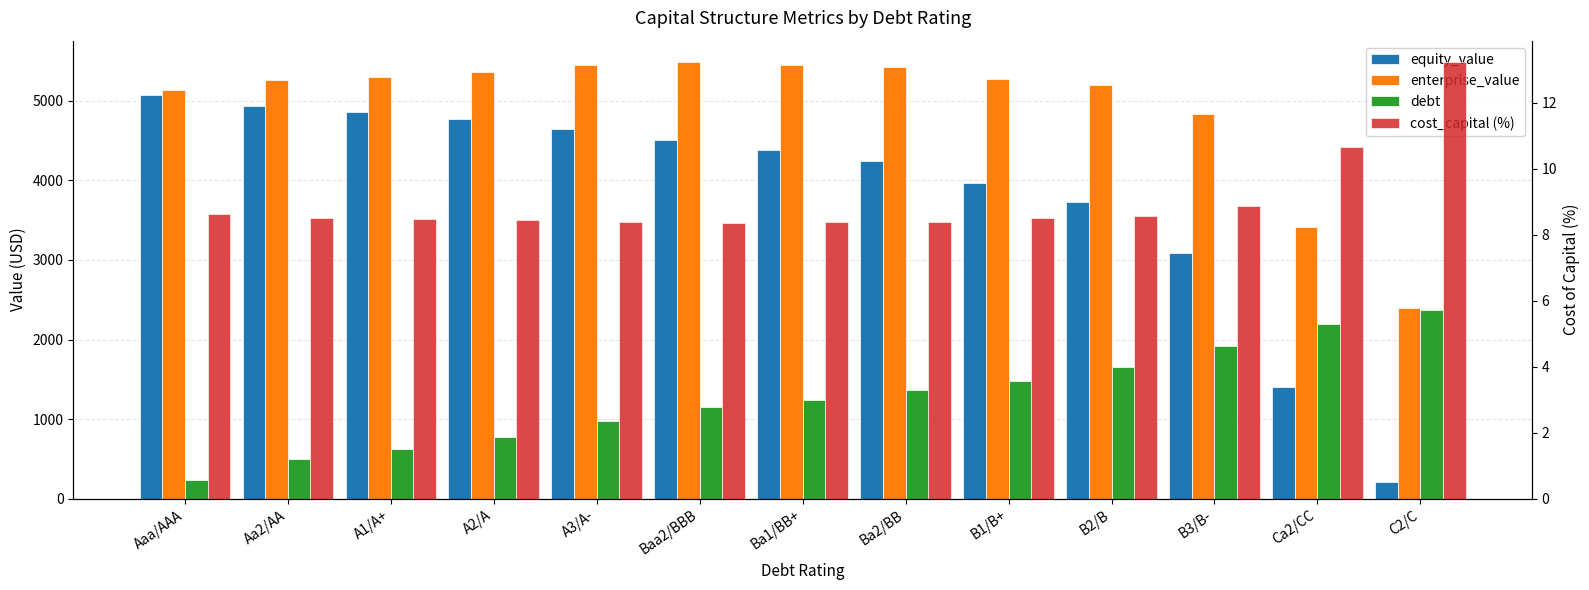

Is the value of equity_value at Ba1/BB+ greater than the value of cost_capital (%) at Aa2/AA?

Yes